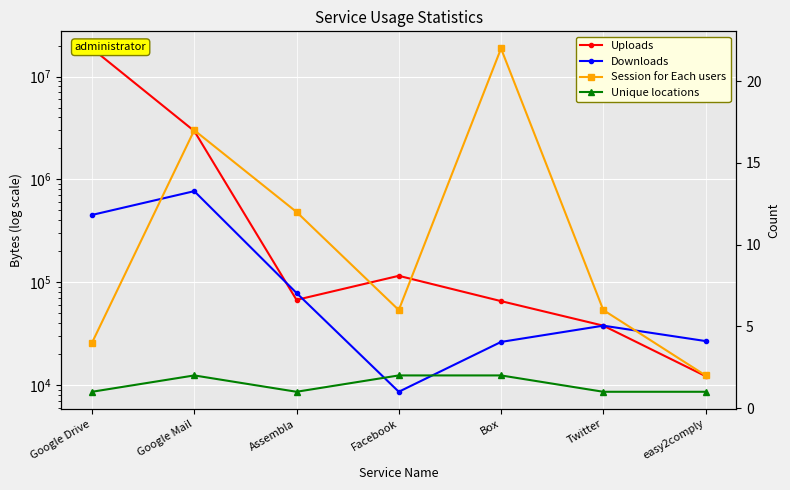

How many categories are shown in the chart?

7